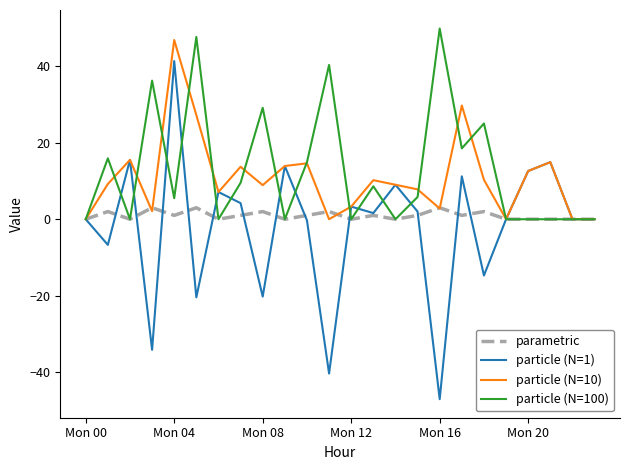

List the series in order of their peak value, lowest first.

parametric, particle (N=1), particle (N=10), particle (N=100)